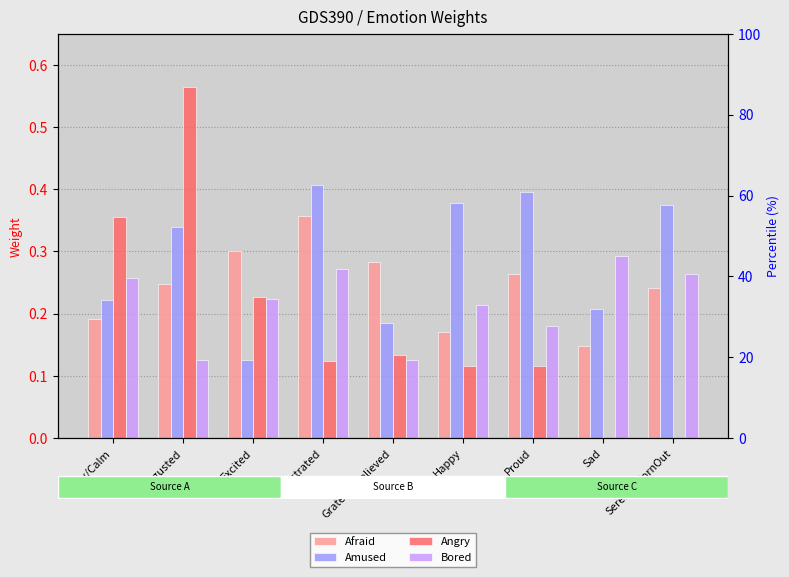

Between Happy and Sad, which series saw the biggest shift?

Amused